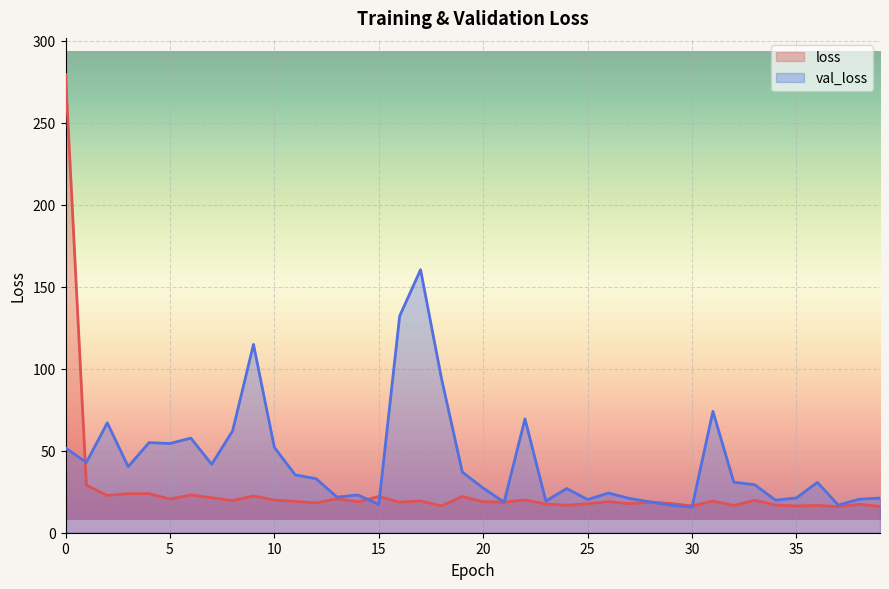

List the series in order of their overall mean, highest first.

val_loss, loss